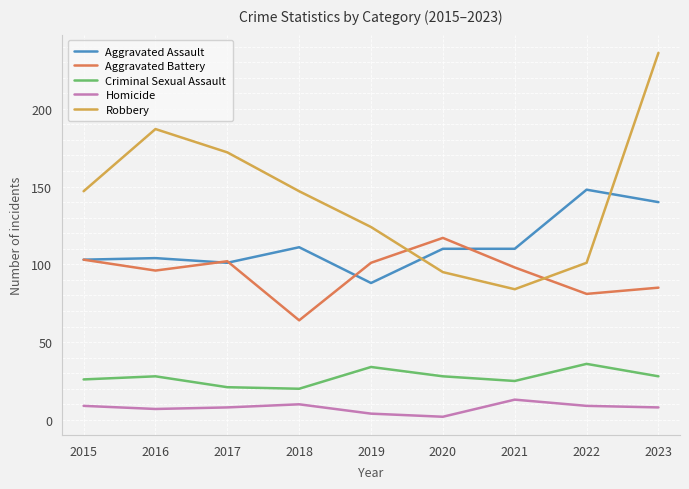

True or false: Homicide and Aggravated Assault cross at least once.

False